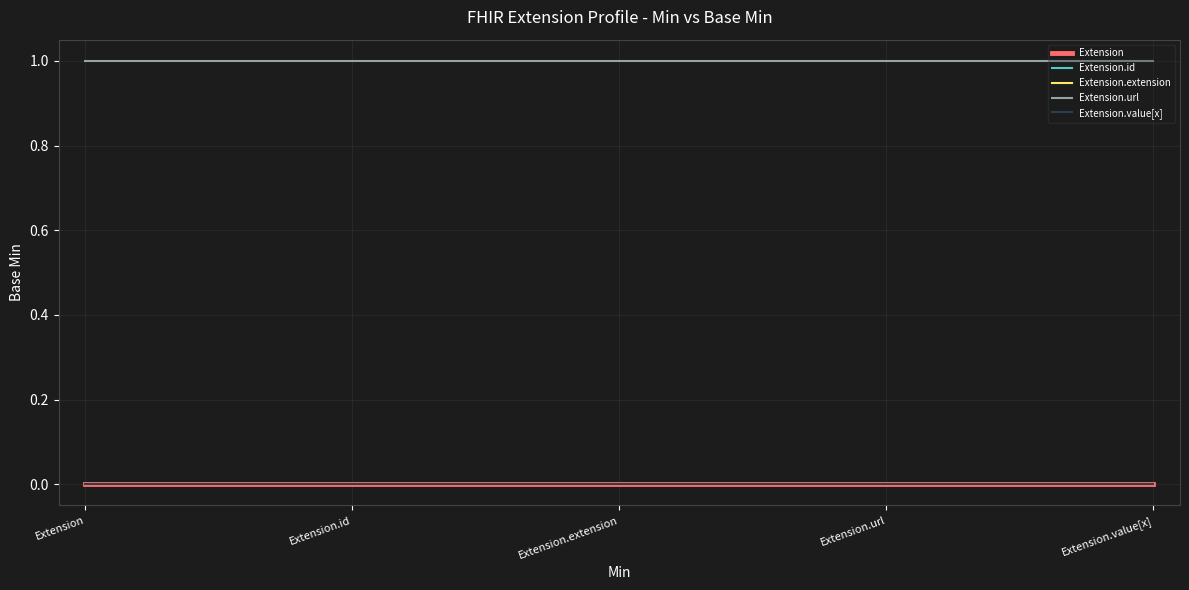

Does the chart have visible grid lines?

Yes